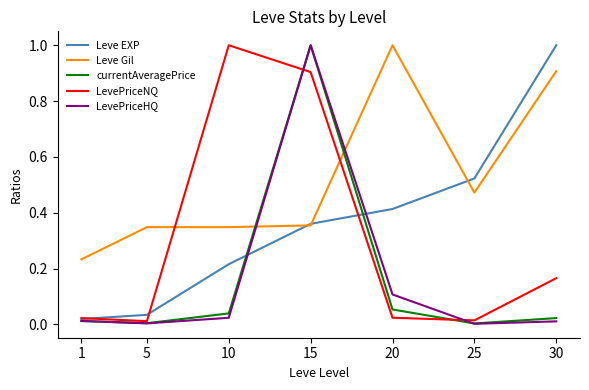

What are all the series names shown in the legend?

Leve EXP, Leve Gil, currentAveragePrice, LevePriceNQ, LevePriceHQ